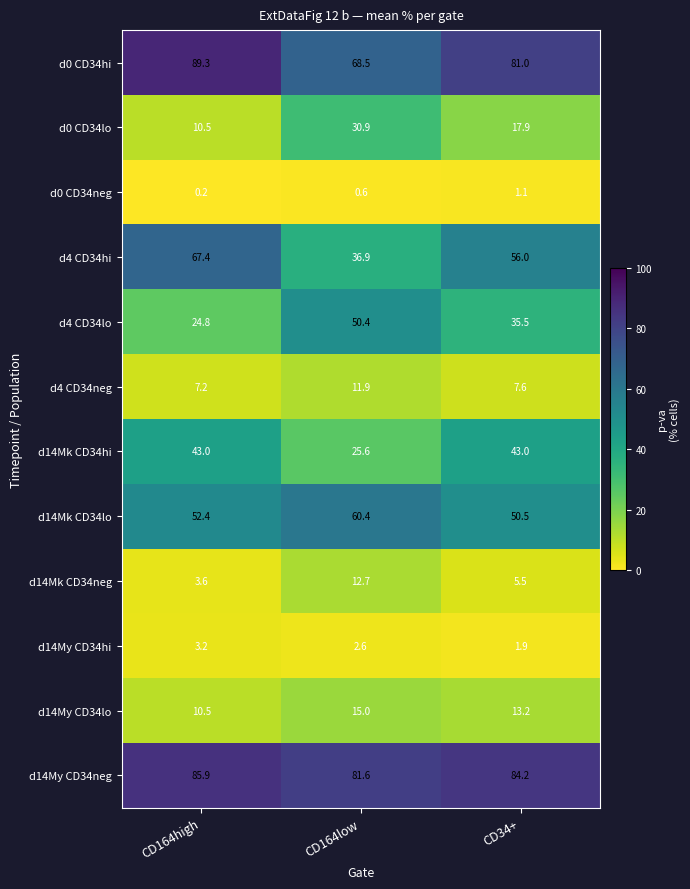

What is the average value of the d0 CD34neg series?

0.6